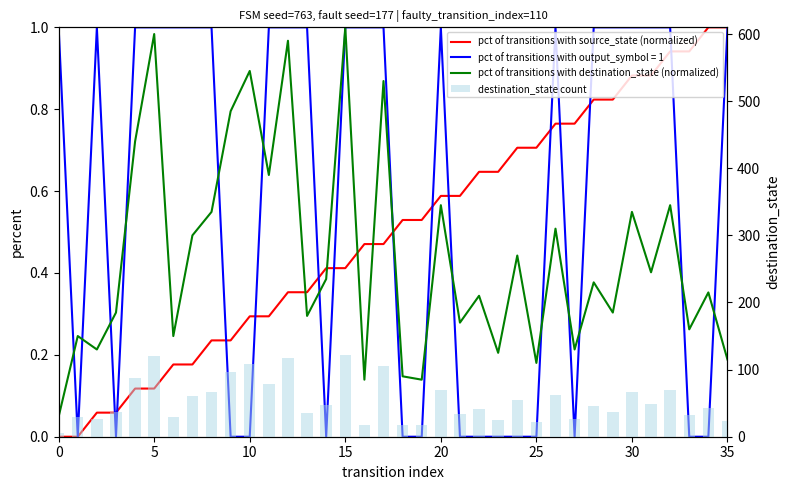

At which category is the sum across all series the highest?

15